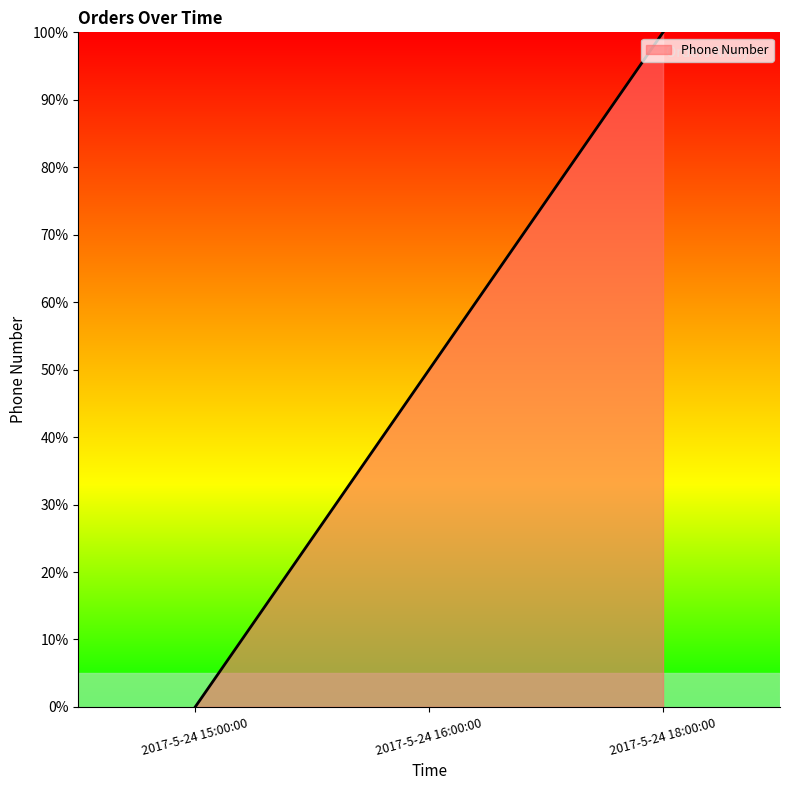

List the labels in order of value, smallest first.

2017-5-24 15:00:00, 2017-5-24 16:00:00, 2017-5-24 18:00:00